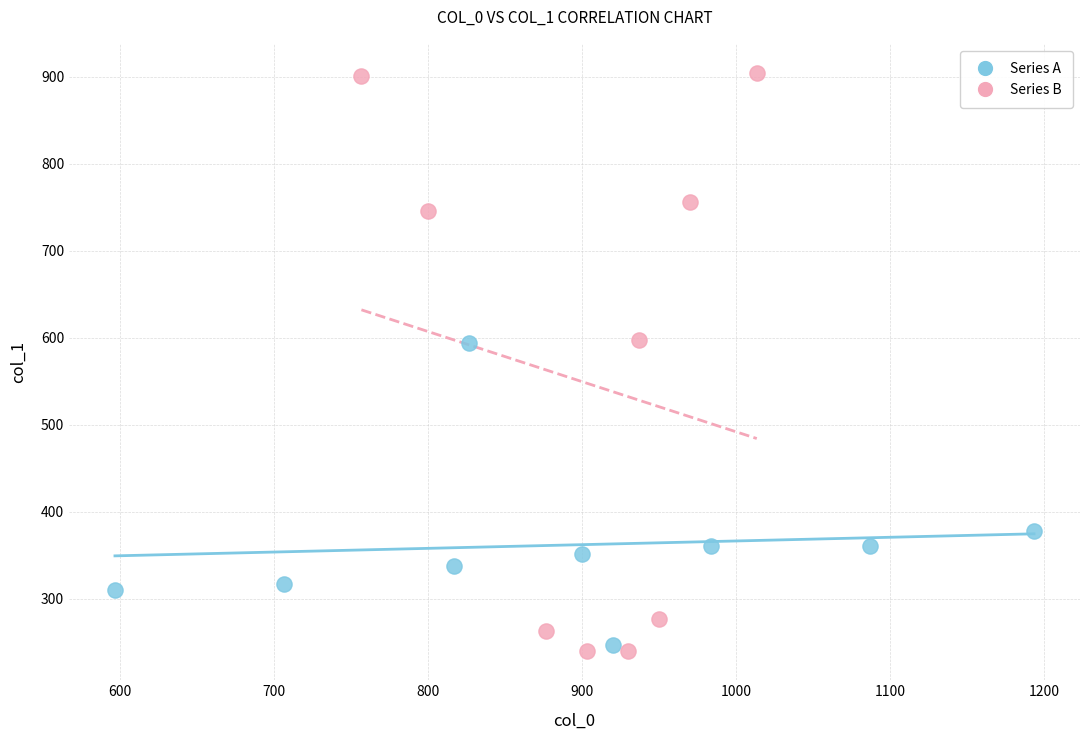

Which series has the largest Y range (max minus min)?

Series B